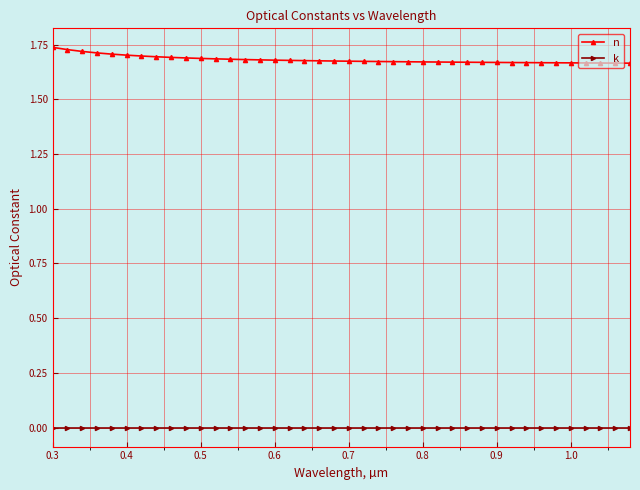

Which series has the largest total across all categories?

n